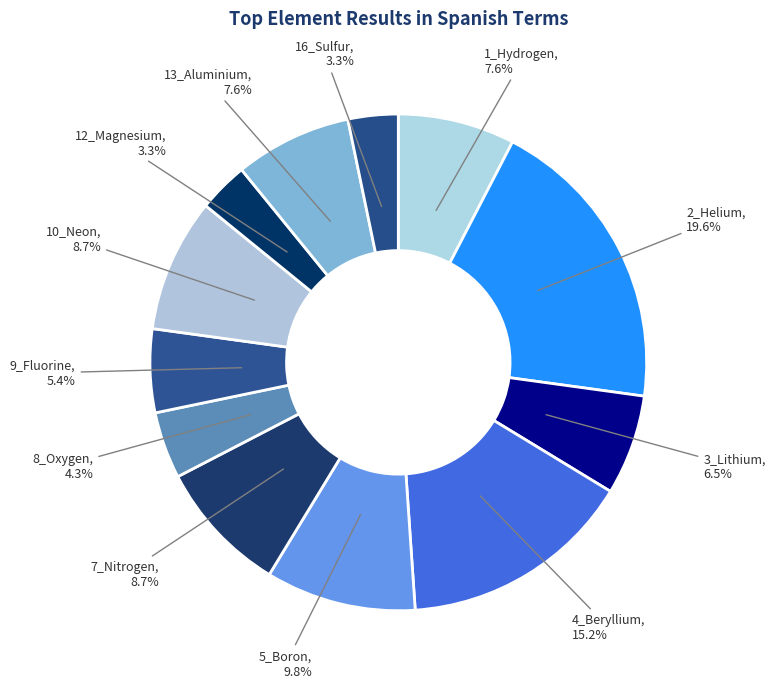

Count the number of slices in the pie.

12